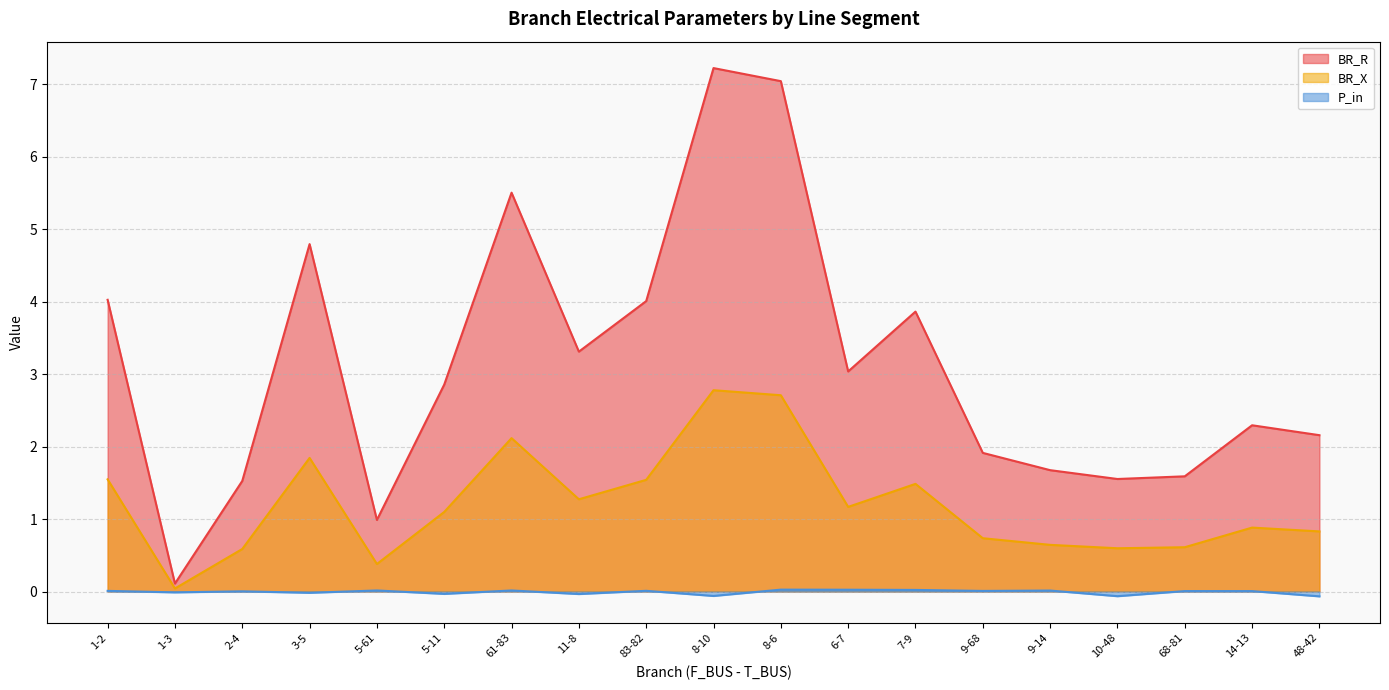

What is the difference between the highest and lowest values at 7-9?

3.8